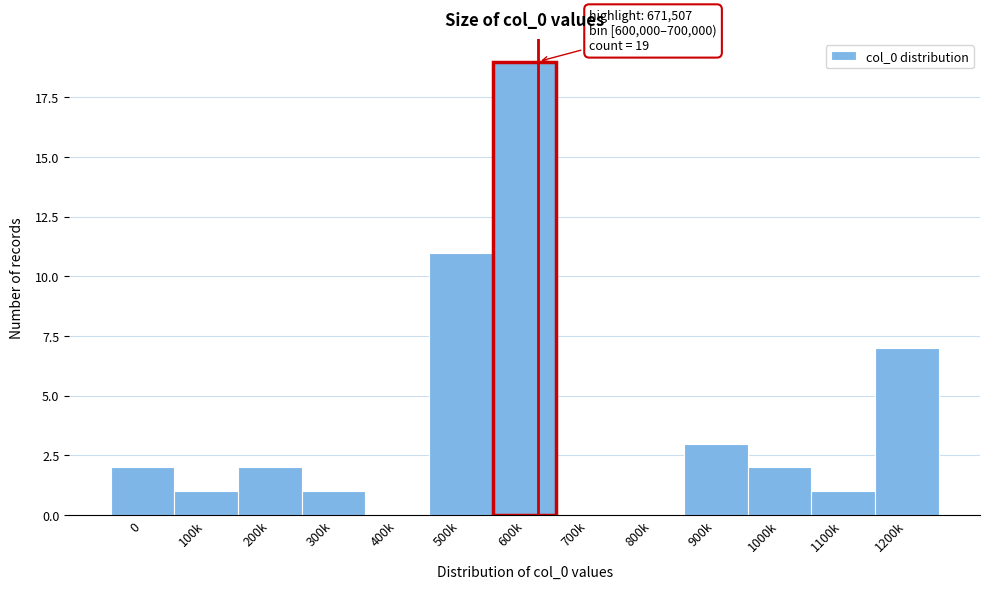

Reading right to left, extract all data points from this chart.

1200k=7	1100k=1	1000k=2	900k=3	800k=0	700k=0	600k=19	500k=11	400k=0	300k=1	200k=2	100k=1	0=2